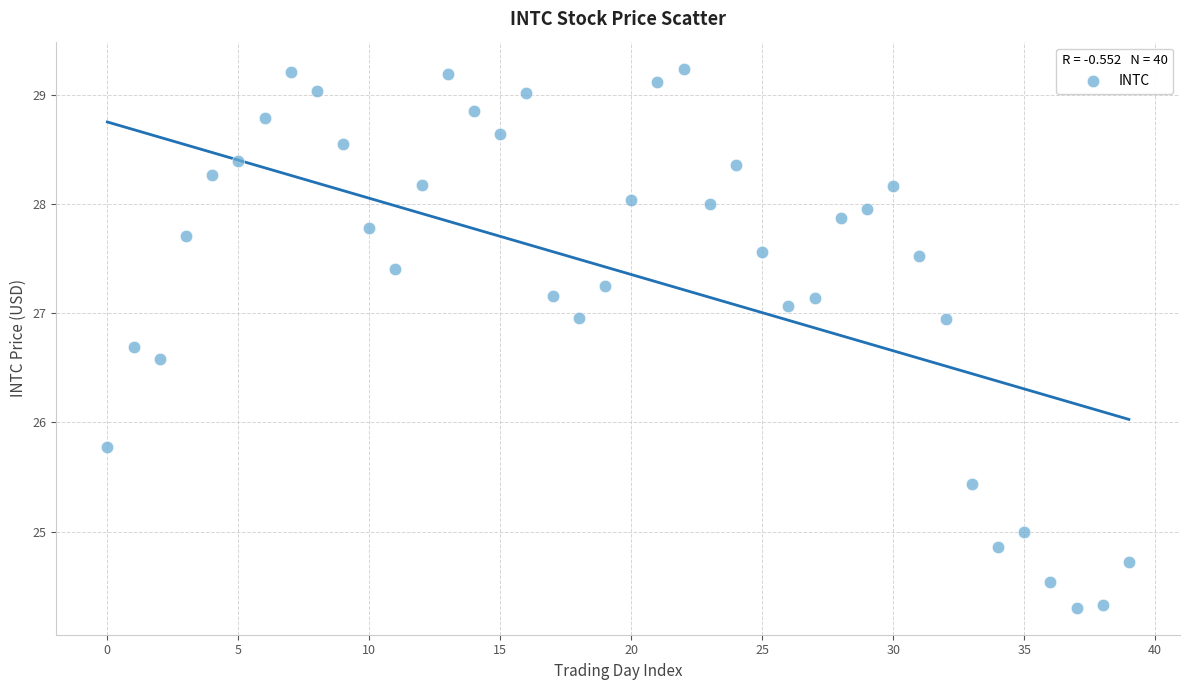

What is the range of Y values (max minus min)?

4.9